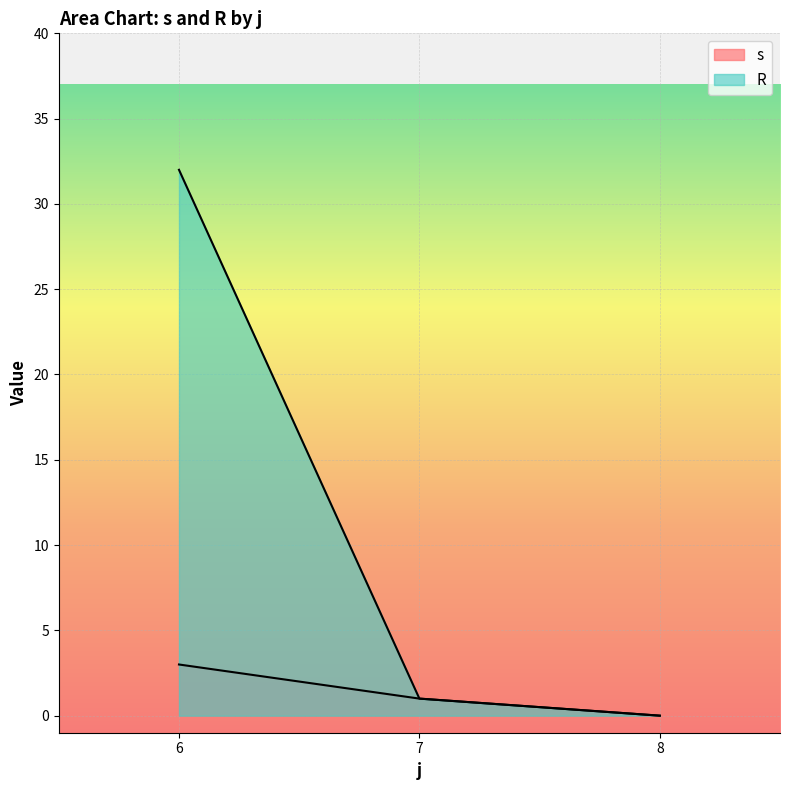

Which series has the largest range (max minus min)?

R